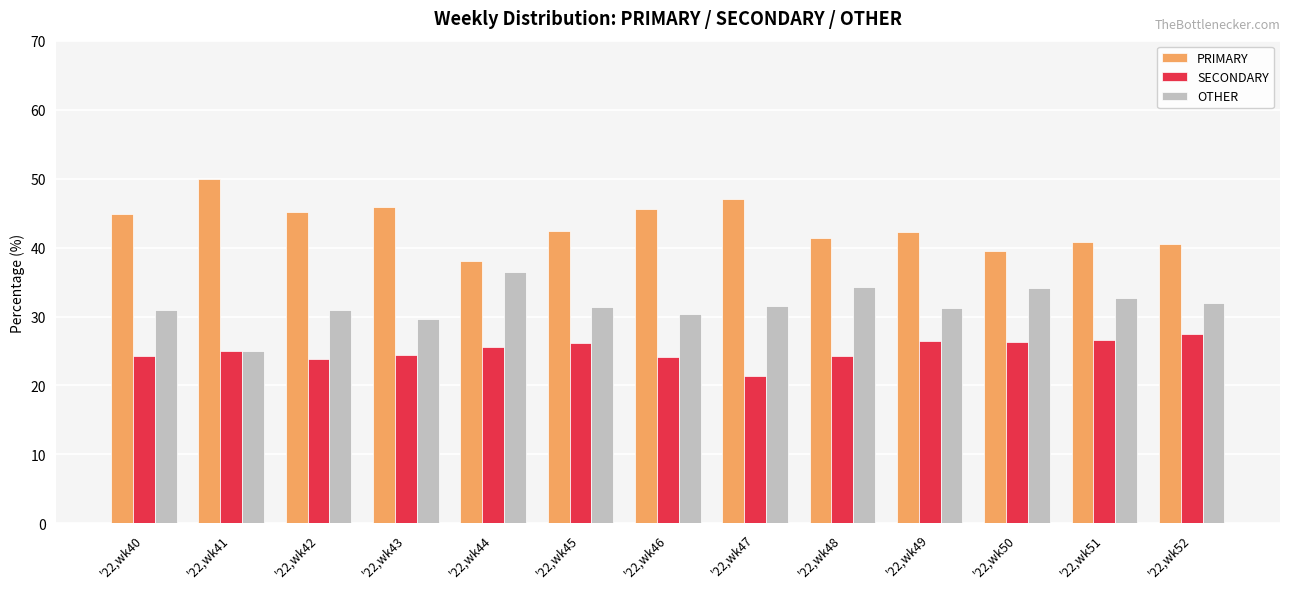

Rank the series by their average value, from highest to lowest.

PRIMARY, OTHER, SECONDARY